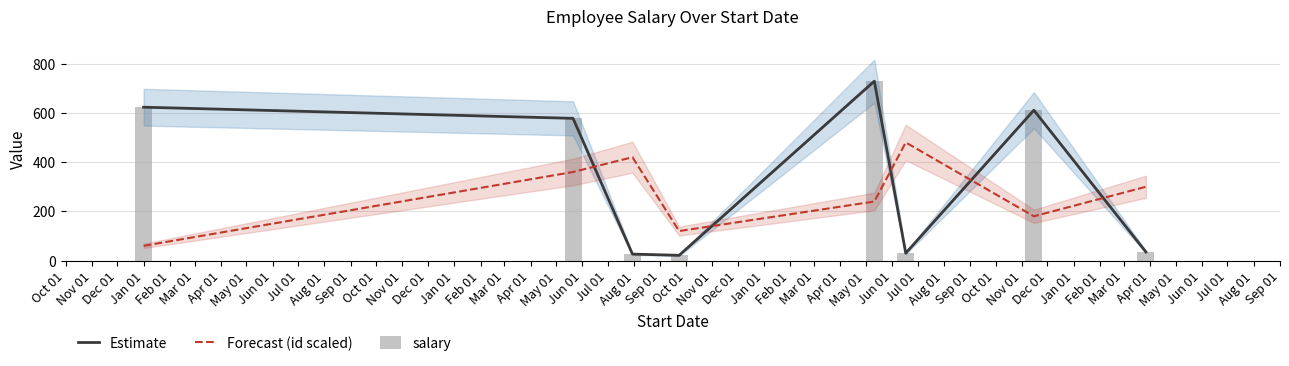

What is the sum of all salary values?

2654.3